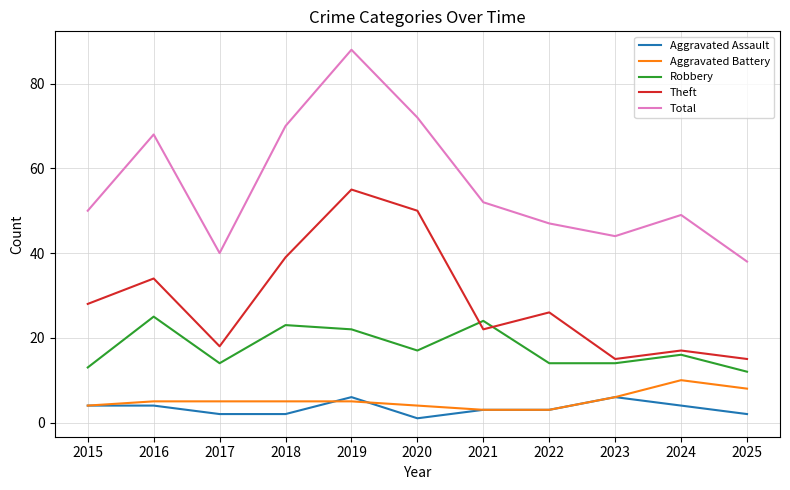

Rank the categories by Total value from lowest to highest.

2025, 2017, 2023, 2022, 2024, 2015, 2021, 2016, 2018, 2020, 2019